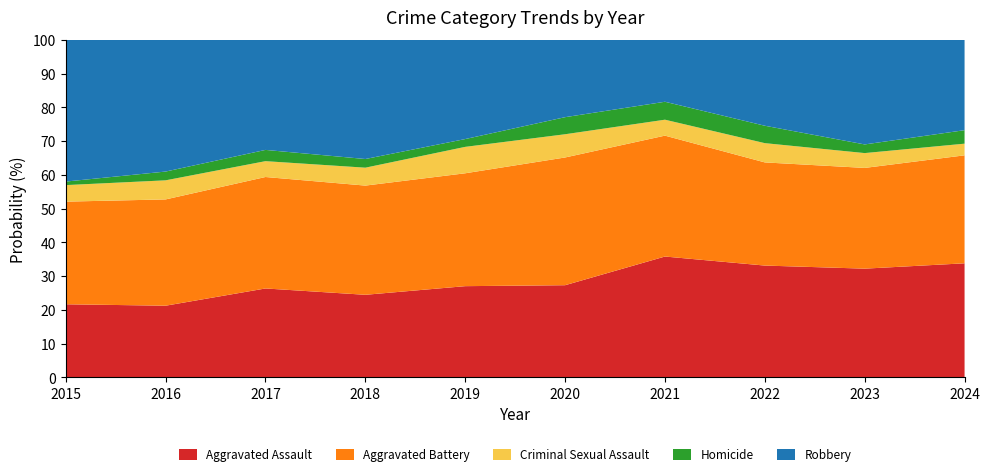

Reading left to right, list all the values displayed in this chart.

Aggravated Assault: 124	139	174	143	152	135	182	180	176	186
Aggravated Battery: 174	206	218	189	188	187	182	166	163	176
Criminal Sexual Assault: 28	37	31	31	44	34	24	31	24	19
Homicide: 6	17	22	15	13	25	27	28	14	22
Robbery: 240	255	215	206	165	113	93	138	169	147